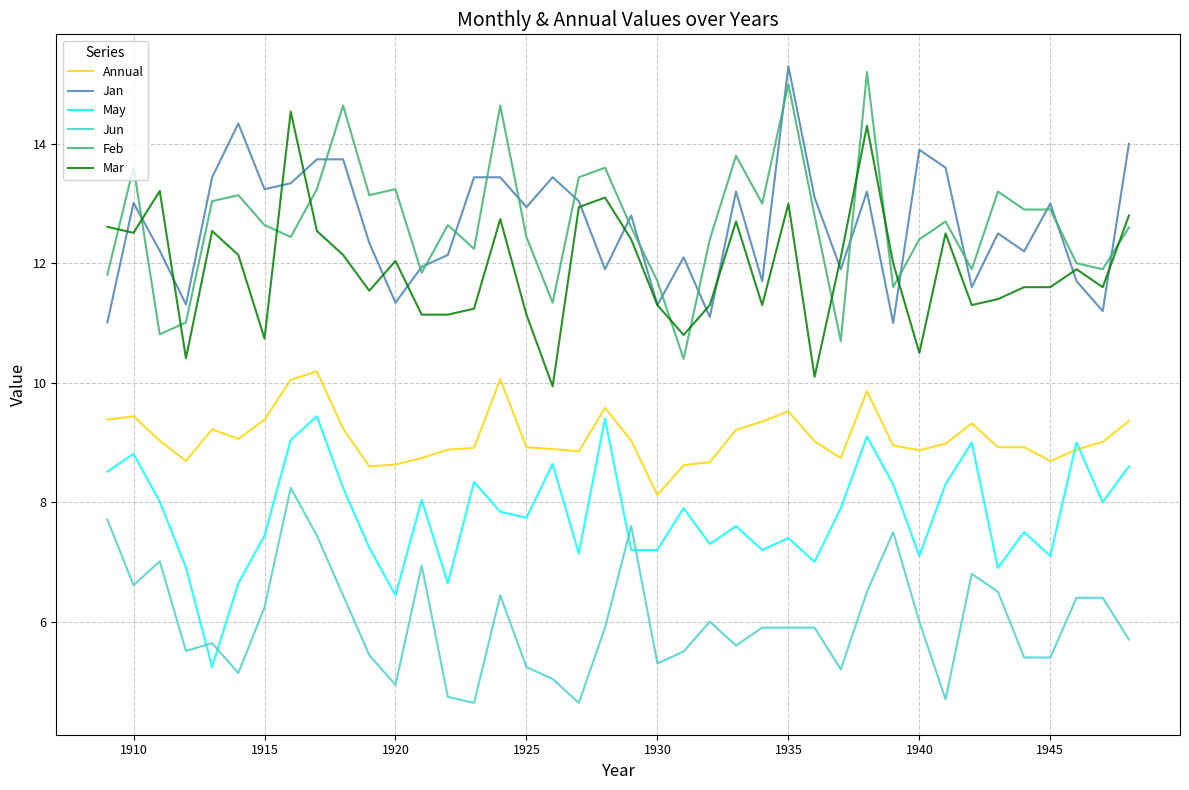

True or false: May and Feb cross at least once.

False